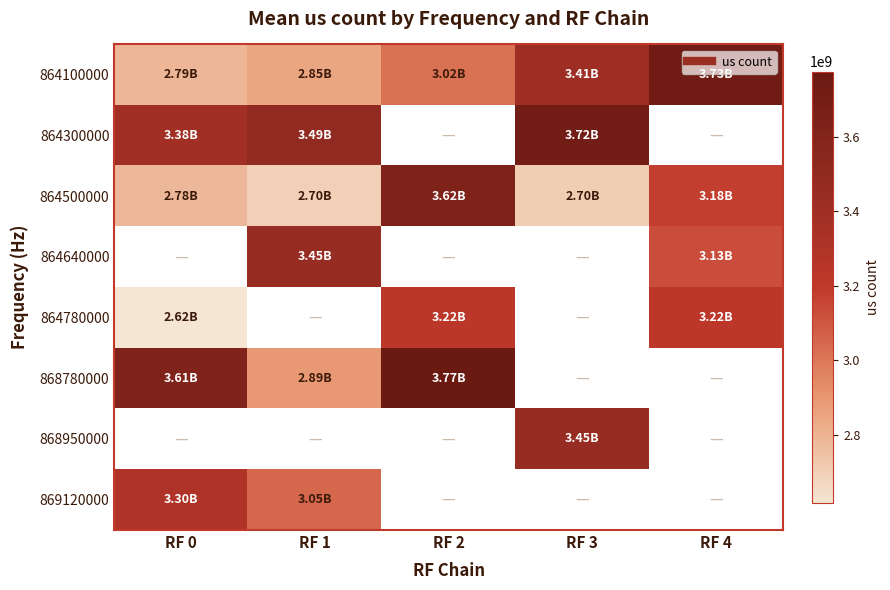

How many series are shown in this chart?

8